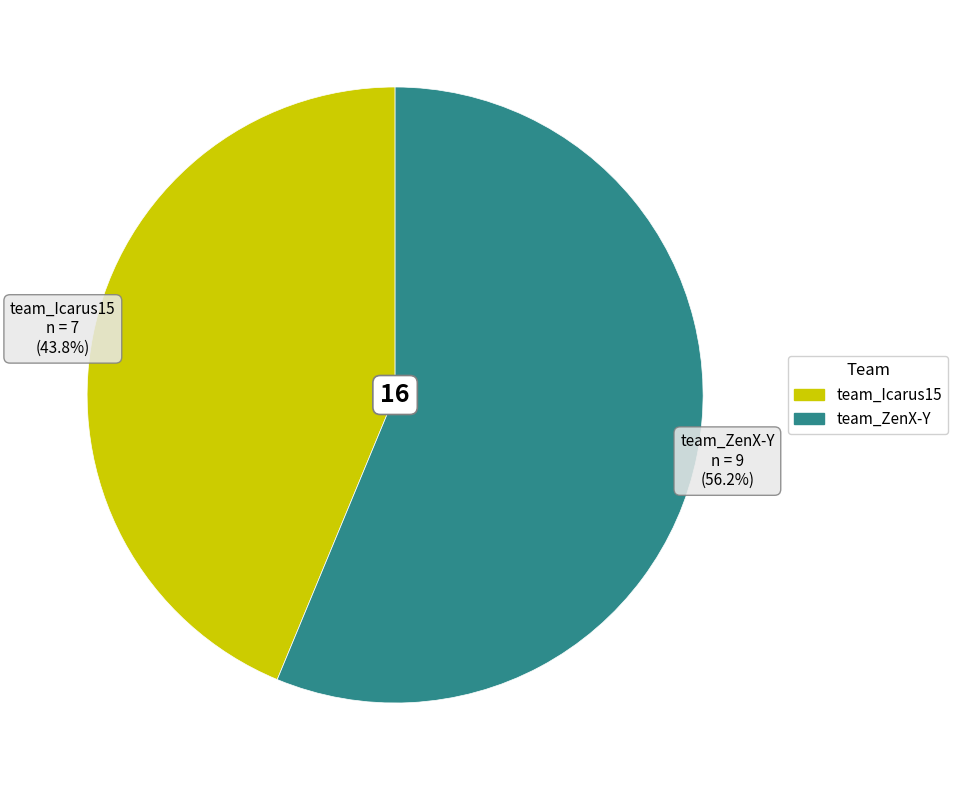

What percentage is the team_Icarus15 slice, to the nearest percent?

44%